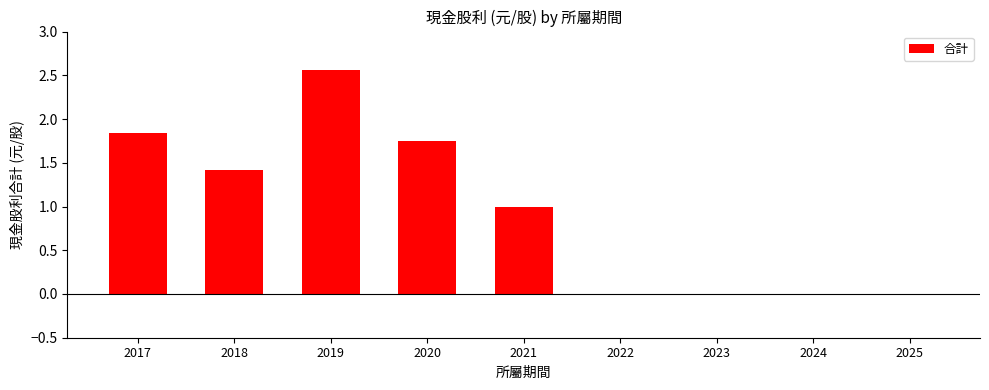

The chart shows a value of 0.0 at 2025. True or false?

True